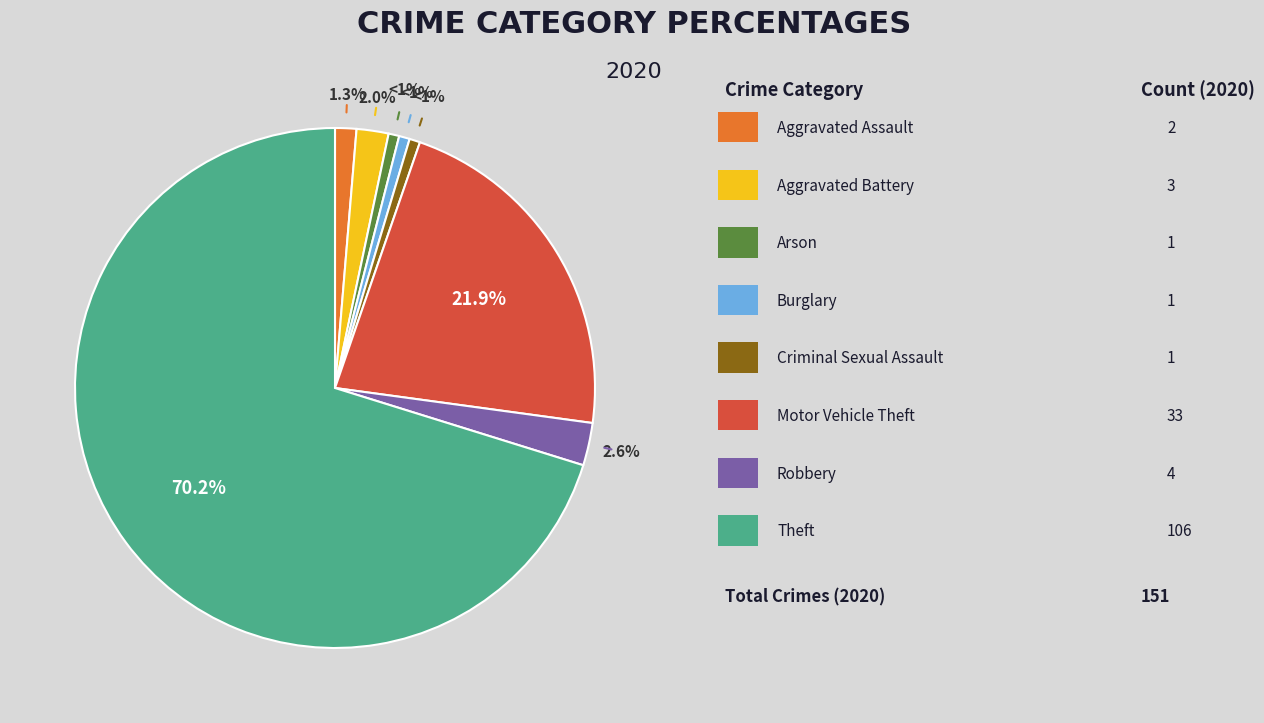

Is there any slice that represents more than half of the pie?

Yes